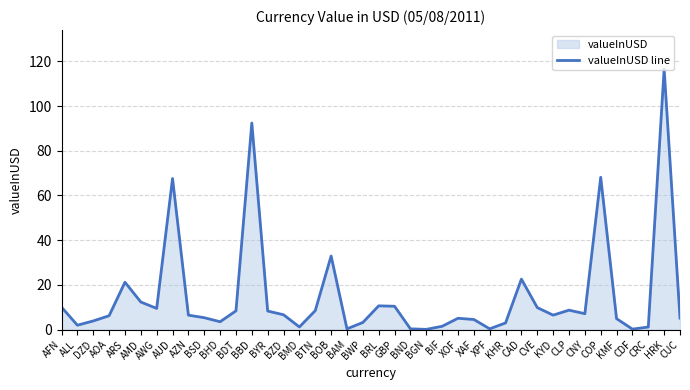

What is the difference between the values at BTN and BRL?

2.1